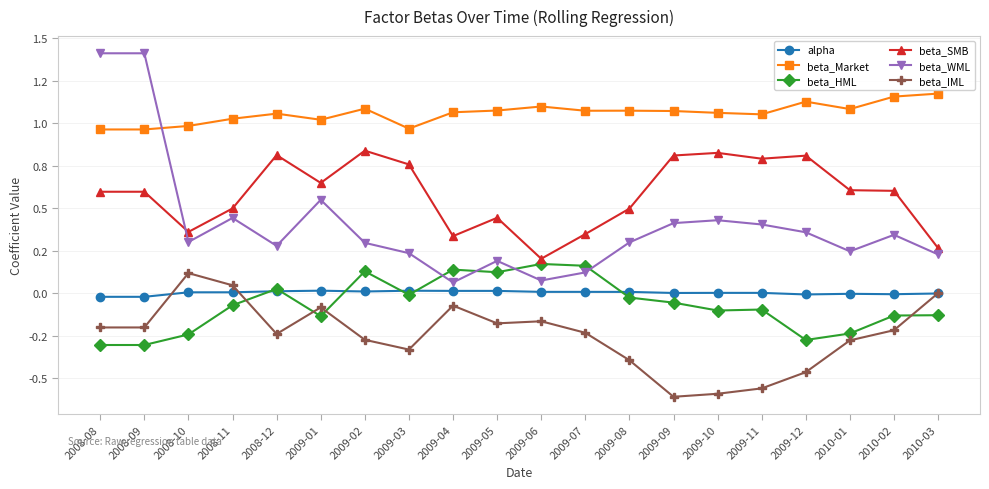

Does the chart have visible grid lines?

Yes